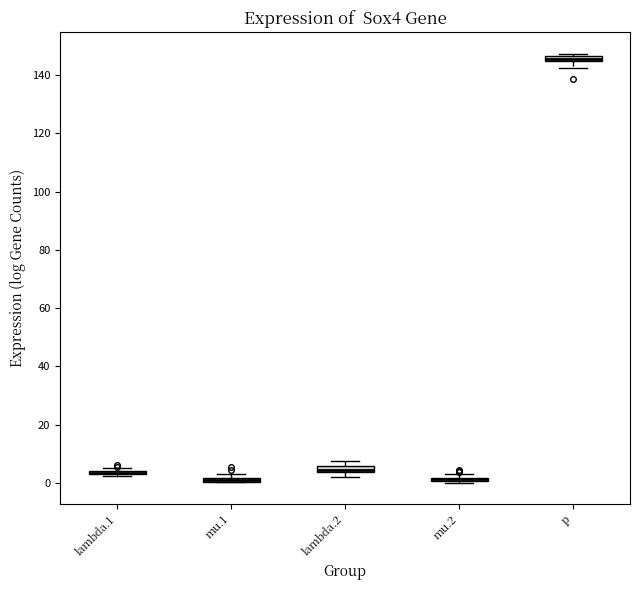

Where does the lower whisker of the box for p end on the y-axis? The values are not printed on the chart, so give them approximately, as read against the axis.

142